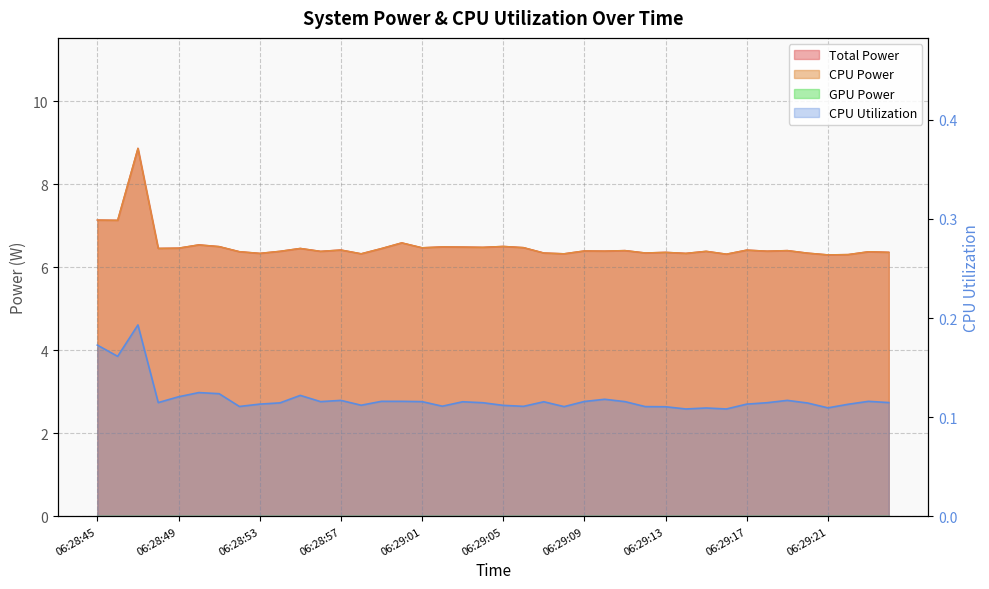

At which label does CPU Utilization reach its peak?

06:28:47